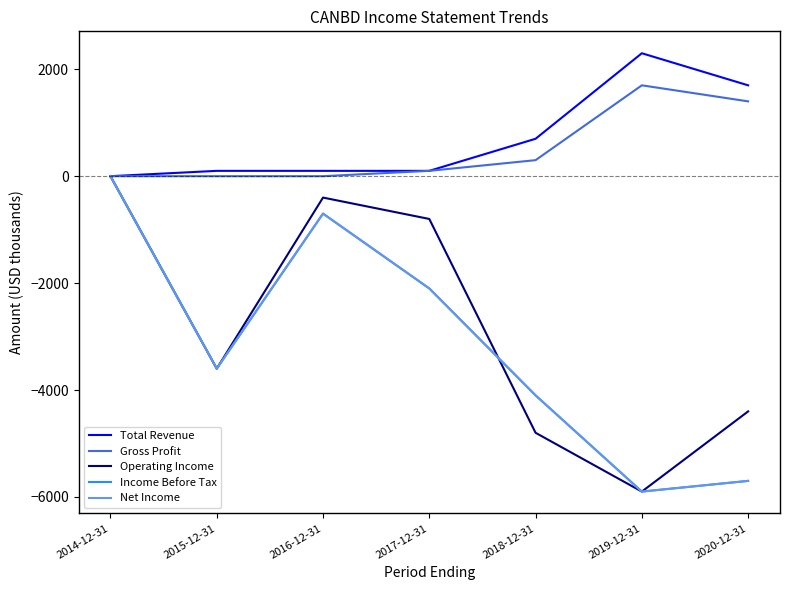

Which series has the largest total across all categories?

Total Revenue